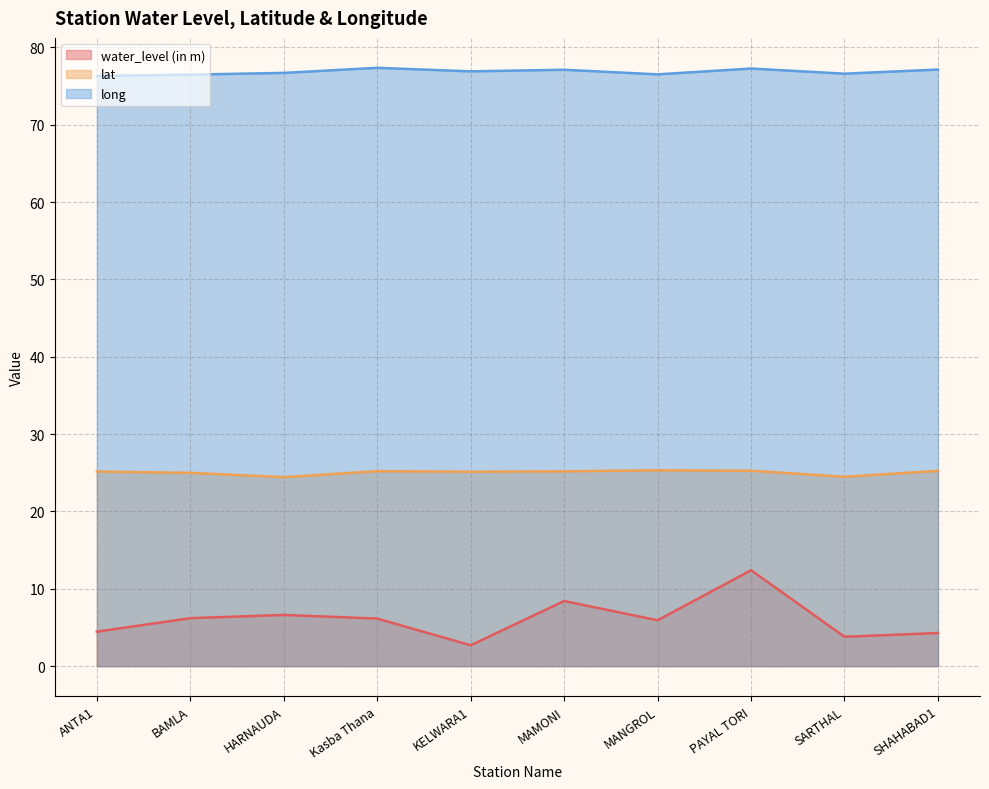

Does the chart display data point markers on the line(s)?

No